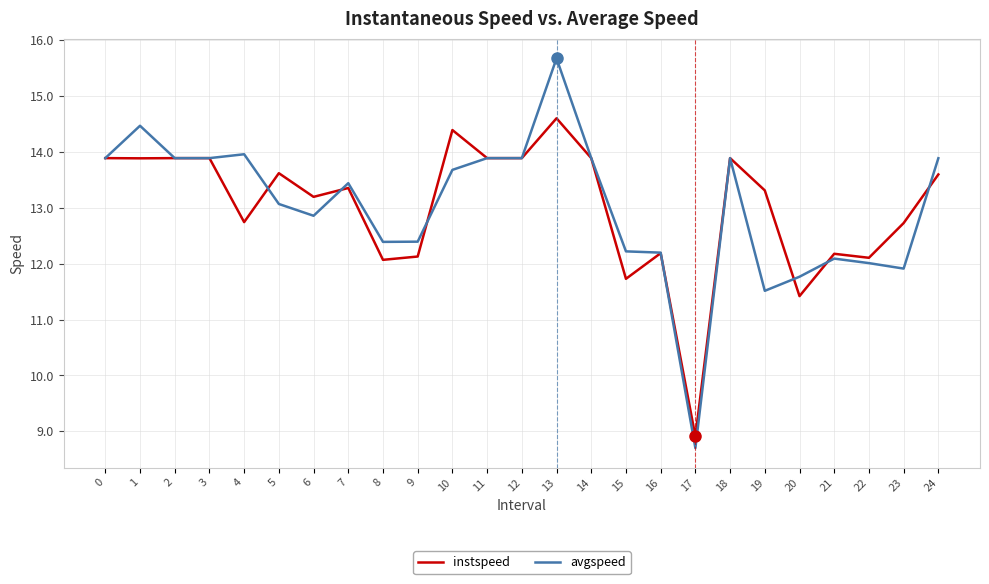

Rank the series at 20 from highest to lowest value.

avgspeed, instspeed